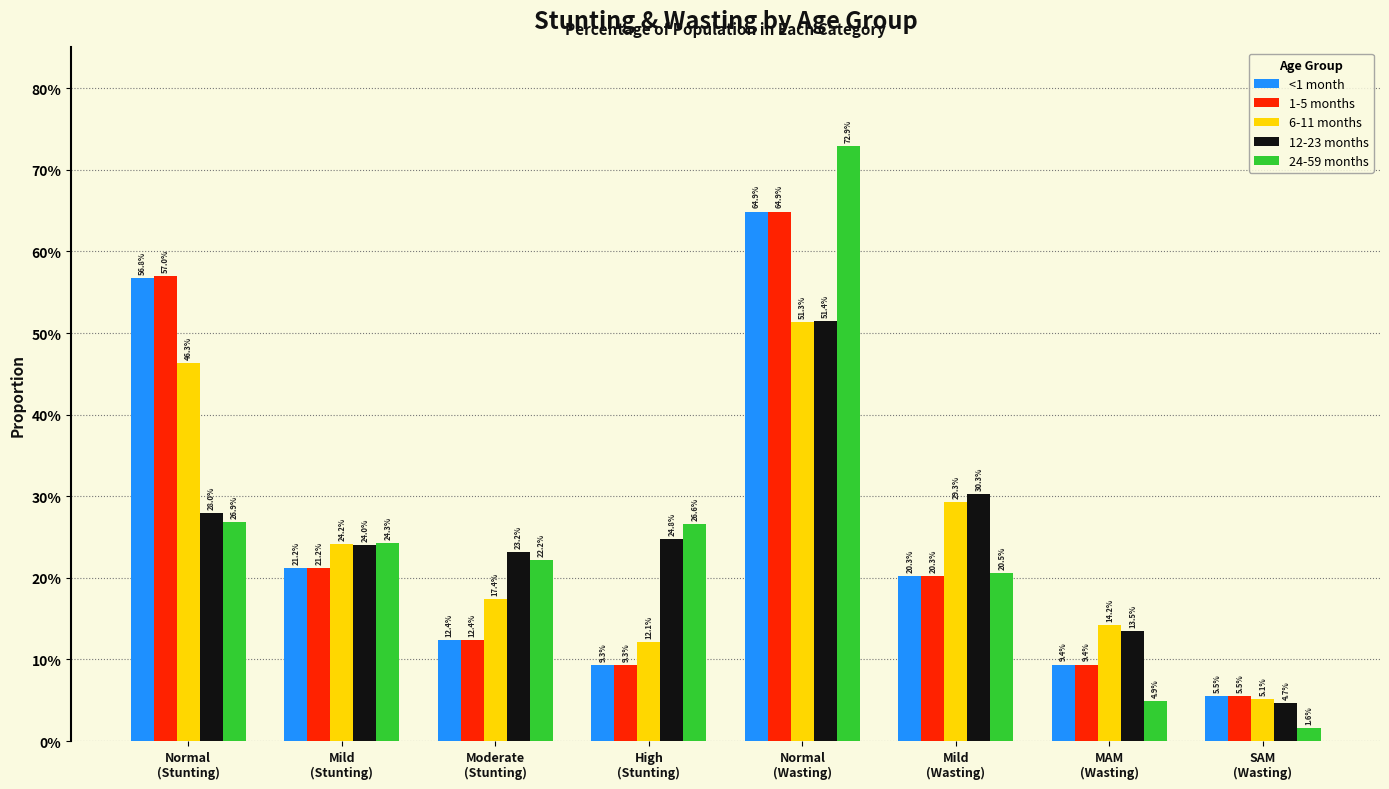

Are the bars grouped side by side (vs. stacked)?

Yes